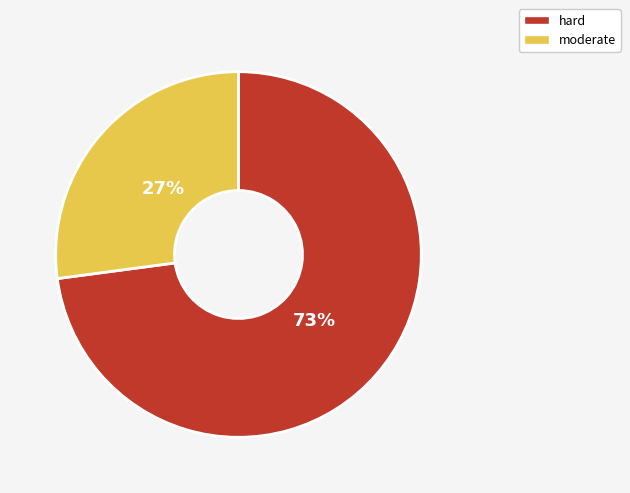

To the nearest percent, what is the difference between the moderate and hard slice percentages?

46%